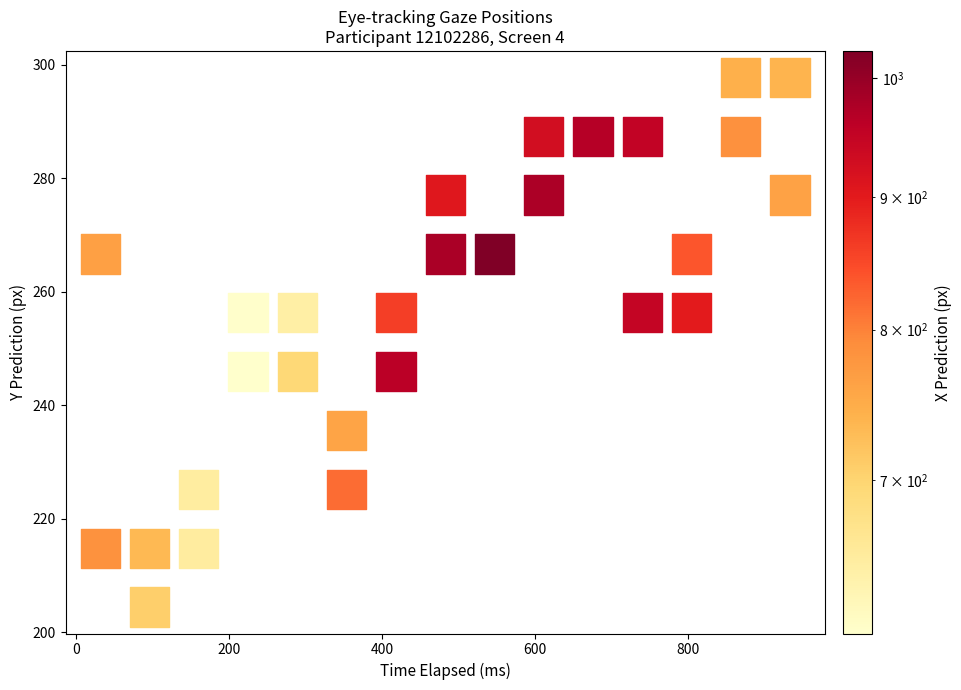

List the coordinates of all points as (X, Y) pairs, reading left to right.

(31.2, 214.8)  (31.2, 266.7)  (95.7, 204.5)  (95.7, 214.8)  (160.2, 214.8)  (160.2, 225.2)  (224.6, 245.9)  (224.6, 256.3)  (289.1, 245.9)  (289.1, 256.3)  (353.6, 225.2)  (353.6, 235.6)  (418.0, 245.9)  (418.0, 256.3)  (482.5, 266.7)  (482.5, 277.0)  (547.0, 266.7)  (611.4, 277.0)  (611.4, 287.4)  (675.9, 287.4)  (740.4, 256.3)  (740.4, 287.4)  (804.8, 256.3)  (804.8, 266.7)  (869.3, 287.4)  (869.3, 297.8)  (933.8, 277.0)  (933.8, 297.8)